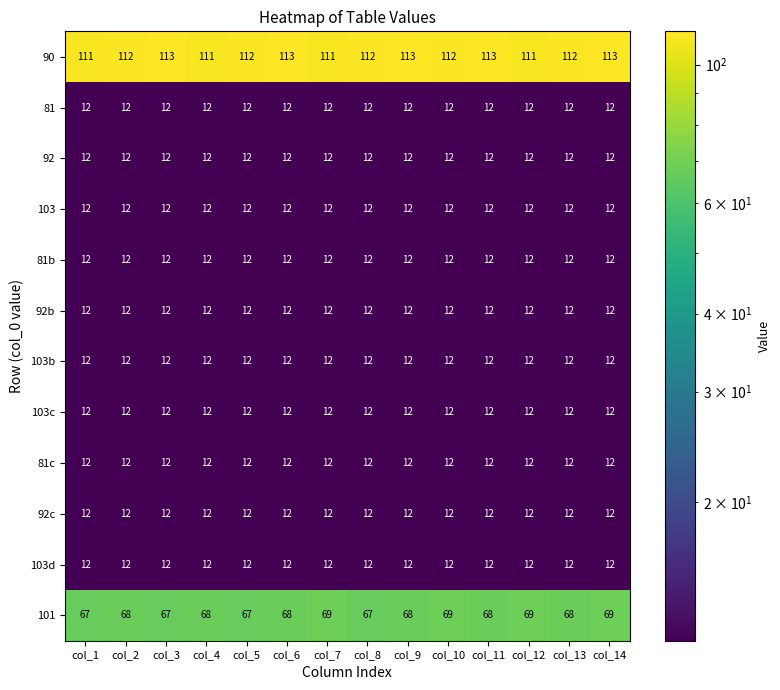

How many data points does each series have?

14